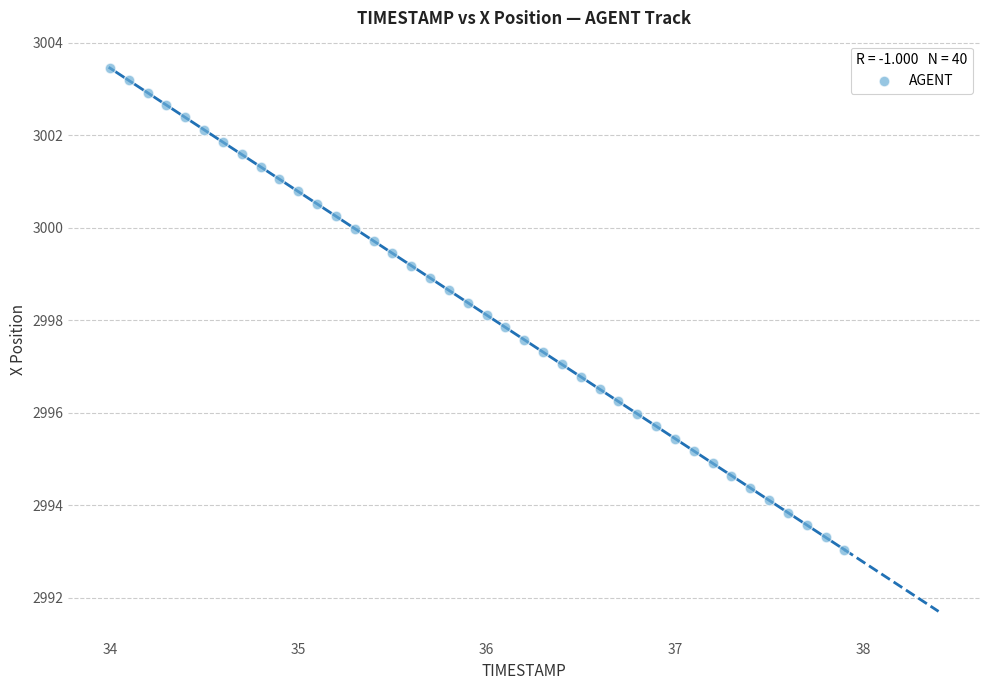

What is the range of X values (max minus min)?

3.9